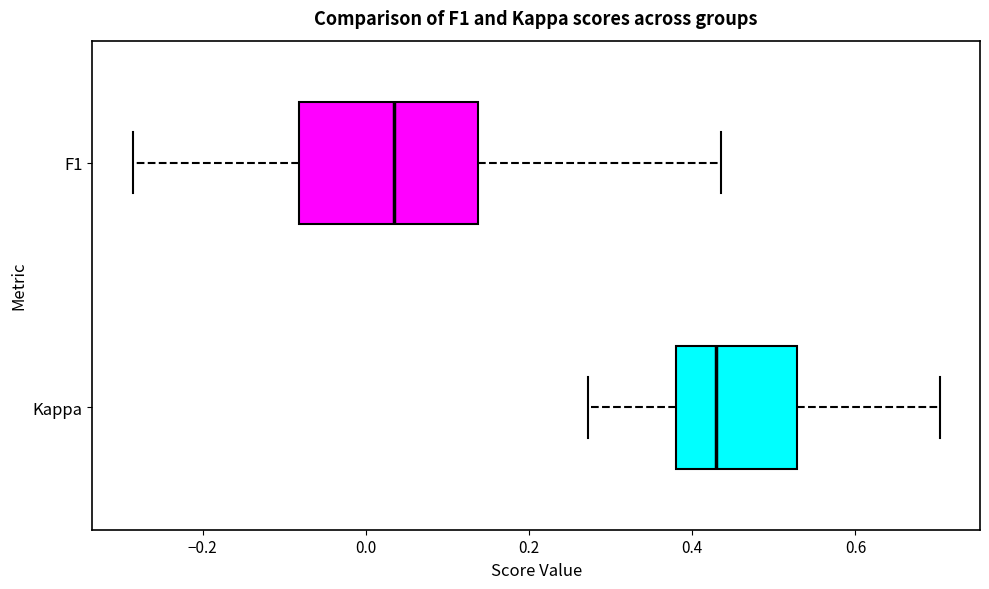

Reading bottom to top, transcribe this box plot: for each box, give where its median line is, the range the box spans, and where its two whiskers end, as read against the x-axis. The values are not printed on the chart, so give them approximately, as read against the axis.

Kappa: median 0.42, box 0.38 to 0.52, whiskers 0.28 to 0.70
F1: median 0.04, box -0.08 to 0.14, whiskers -0.28 to 0.44